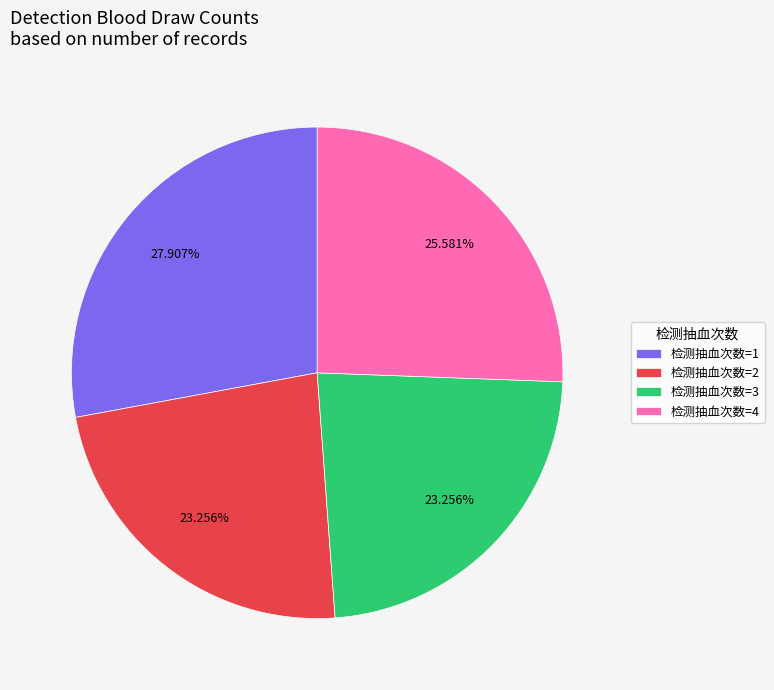

Between 检测抽血次数=1 and 检测抽血次数=4, which is larger?

检测抽血次数=1